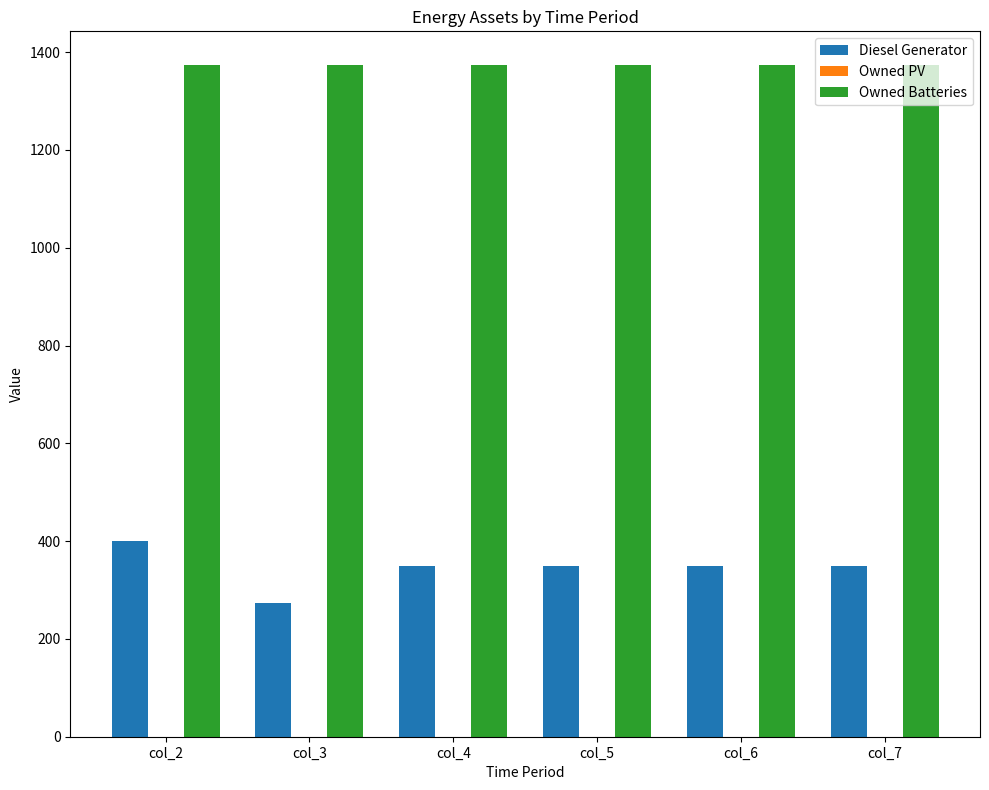

What is the difference between the highest and lowest values at col_3?

1101